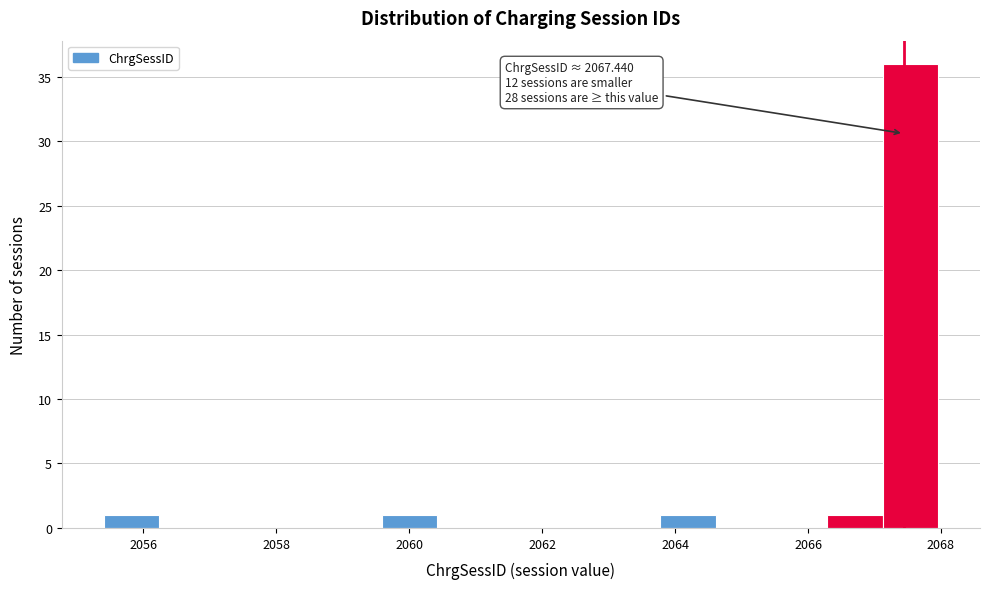

Over which range of the x-axis is the bar tallest?

2067.2 to 2068.0